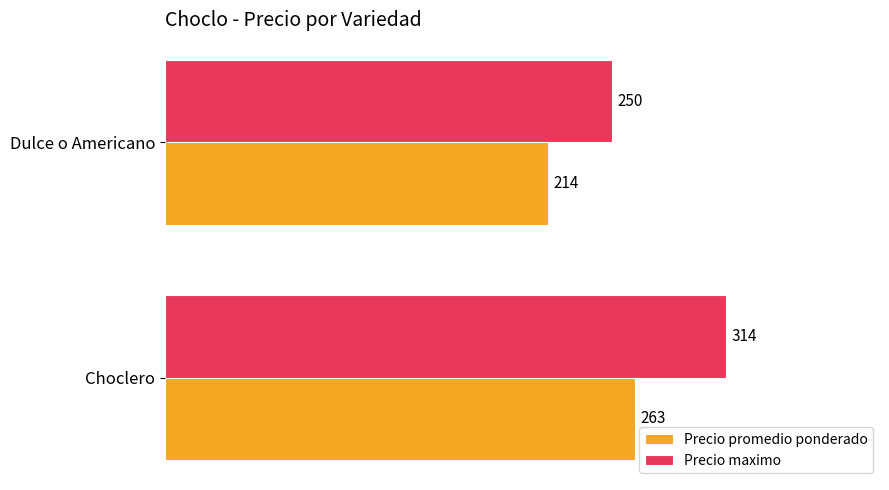

The Precio maximo series shows 250 at Dulce o Americano. True or false?

True